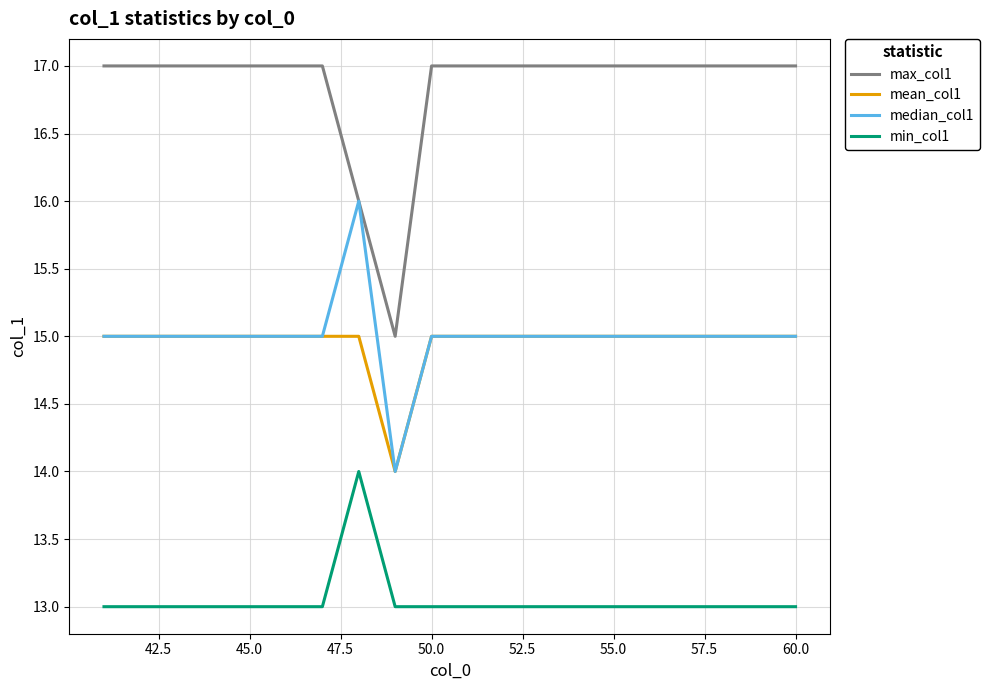

What is the minimum value shown in the chart?

13